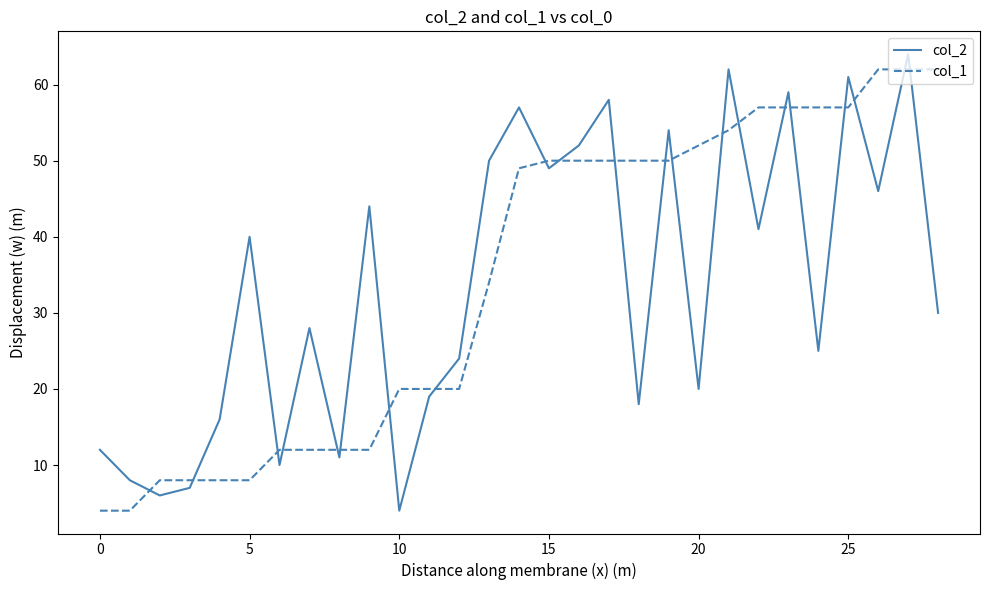

How many lines are shown in the chart?

2